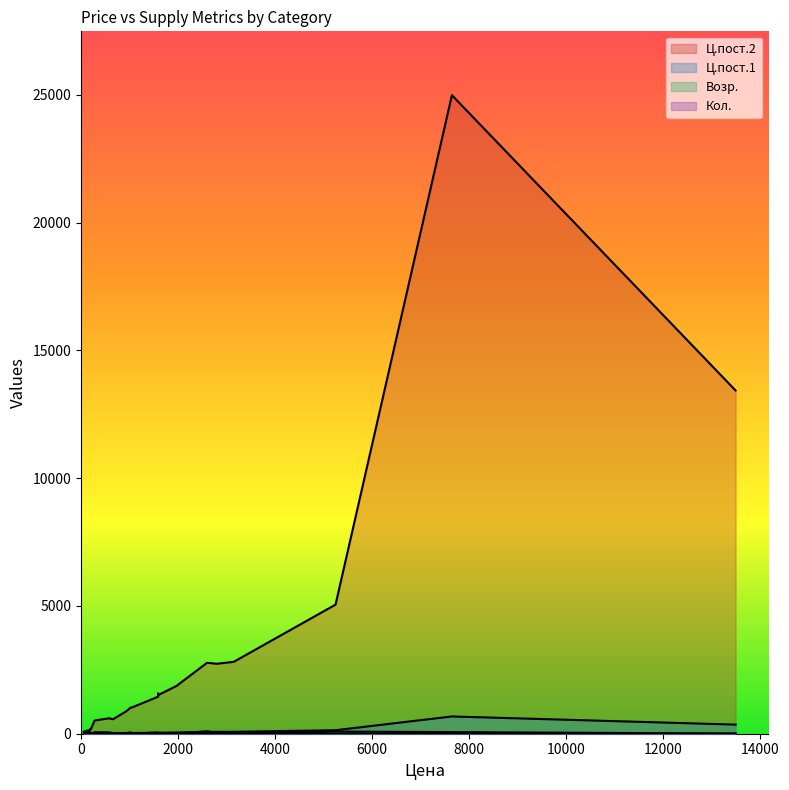

How many interior local peaks does the Возр. series have?

4